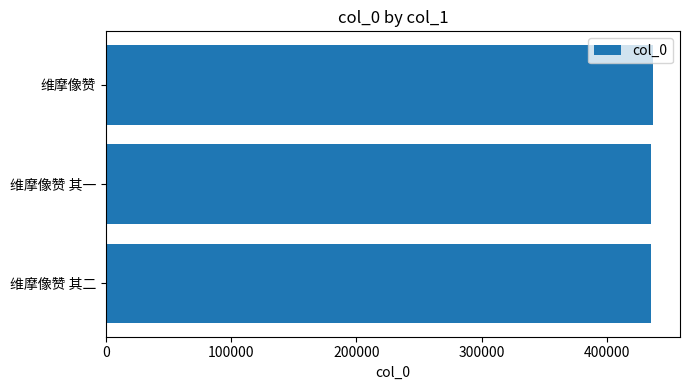

Count the number of categories in the chart.

3